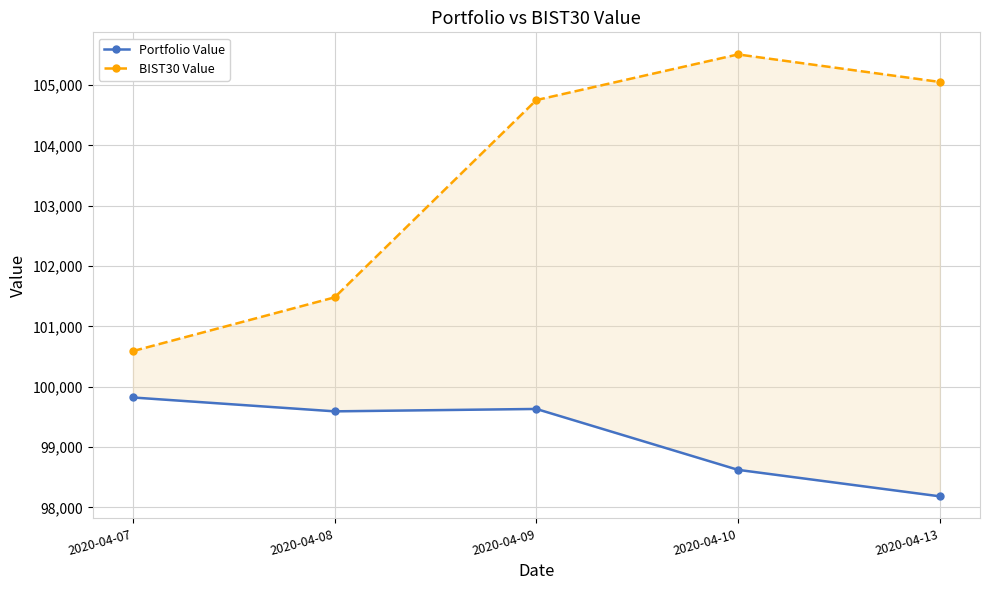

True or false: BIST30 Value and Portfolio Value intersect in this chart.

False